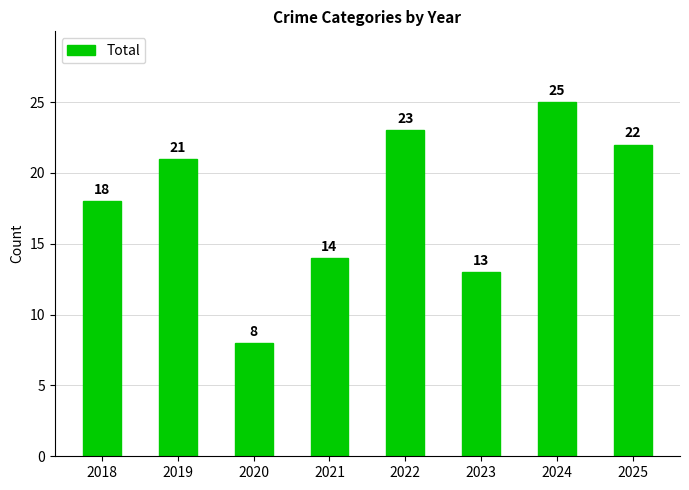

How many values are below 21?

4